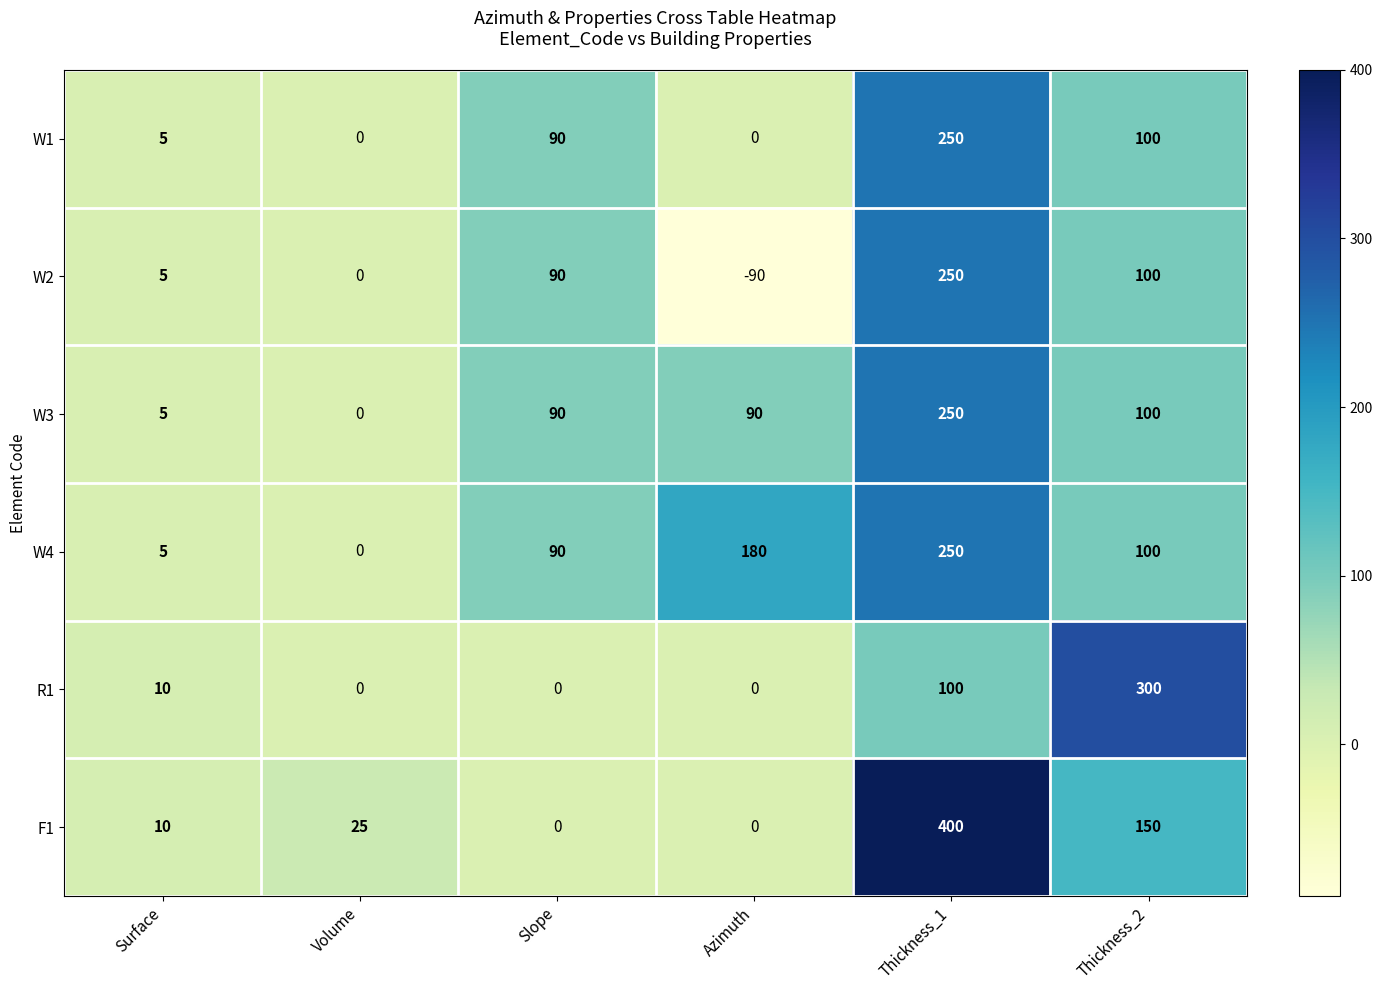

What is the difference between the maximum and minimum values in the R1 series?

300